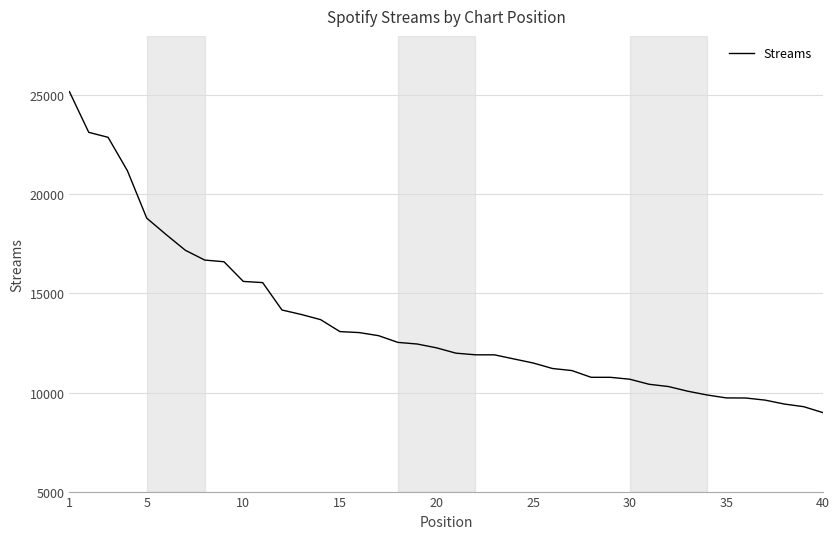

What is the maximum value shown in the chart?

25186